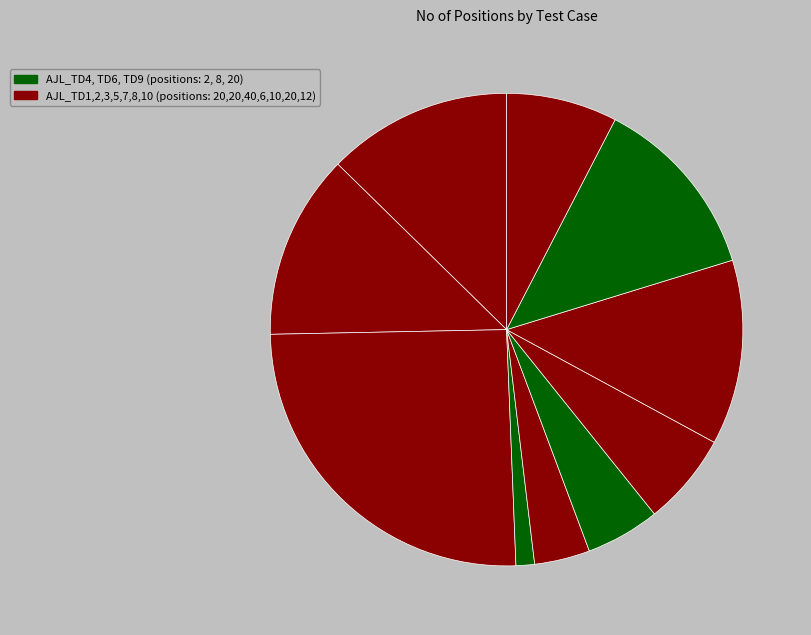

Does any single category account for the majority?

No